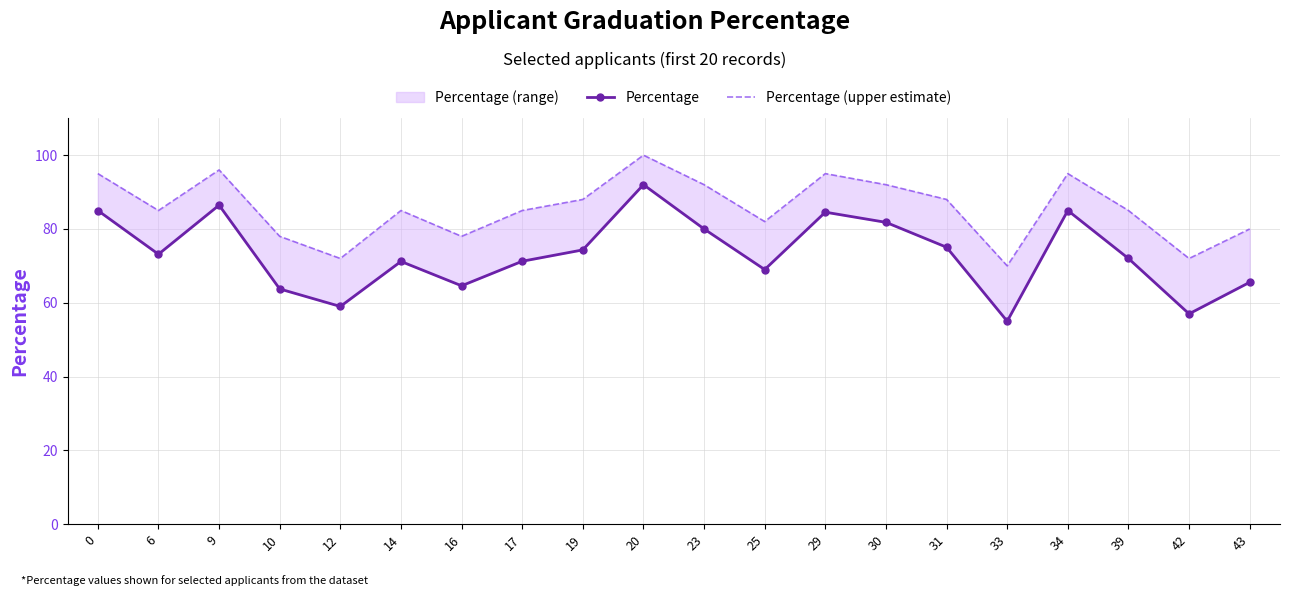

Is it true that Percentage (upper estimate) equals 20.8 at 29?

False